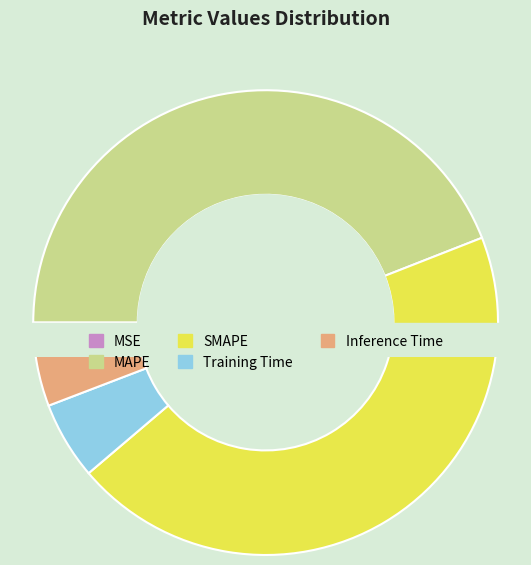

Does any single category account for the majority?

No